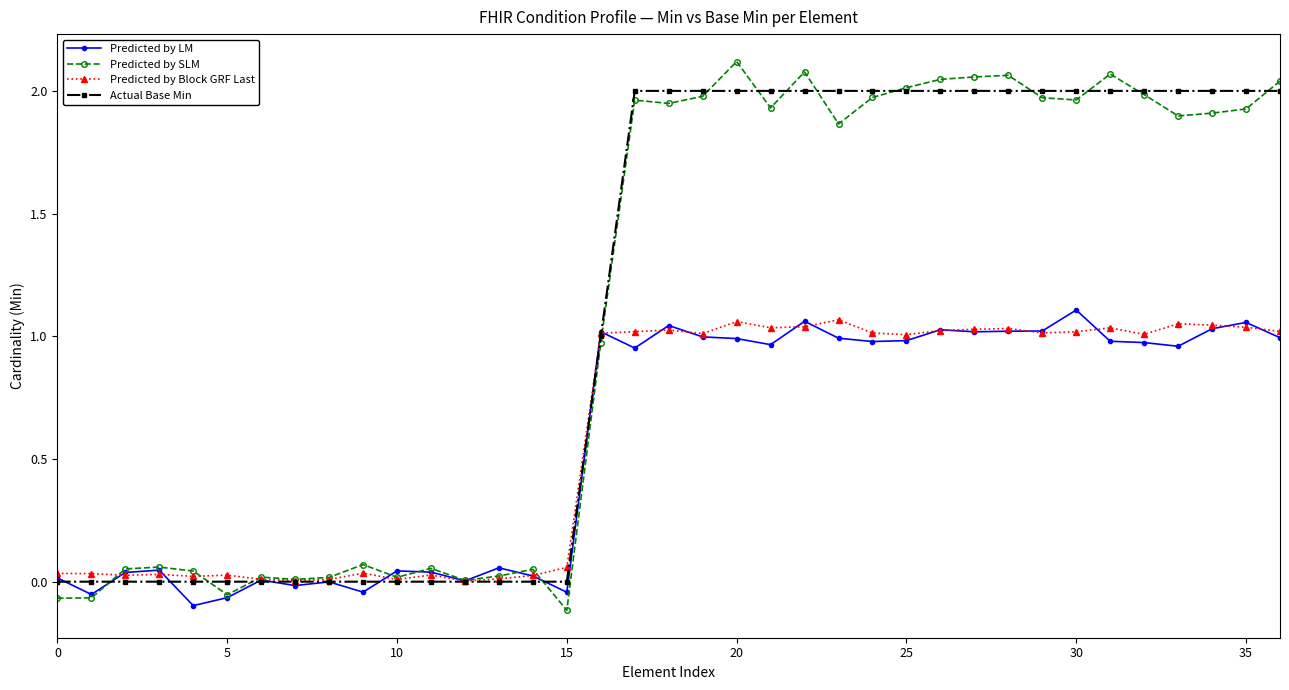

Which series has the largest range (max minus min)?

Predicted by SLM